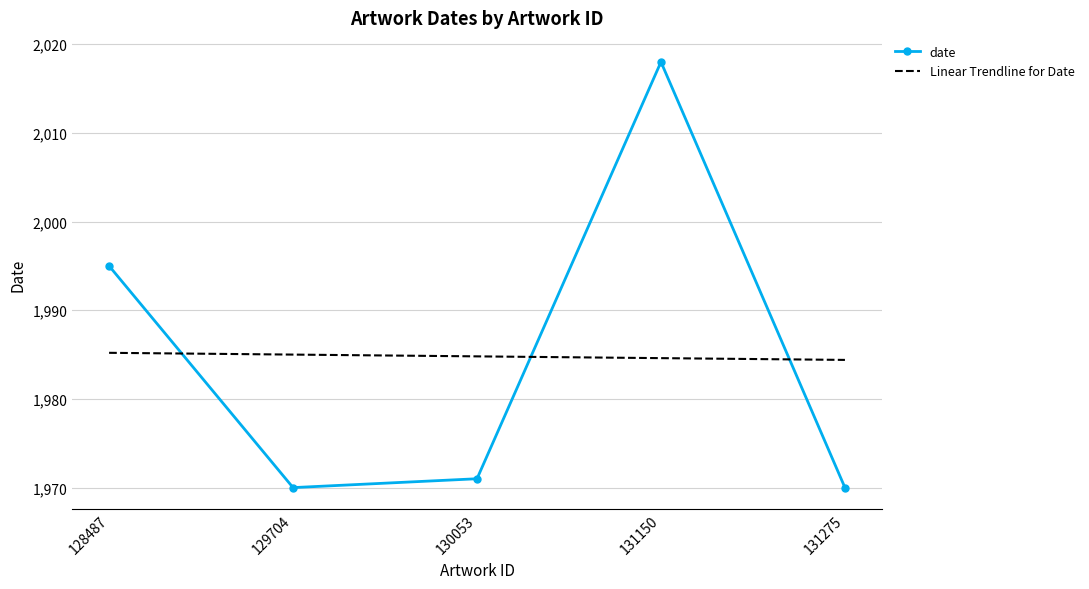

What is the difference between the highest and lowest values at 130053?

13.8